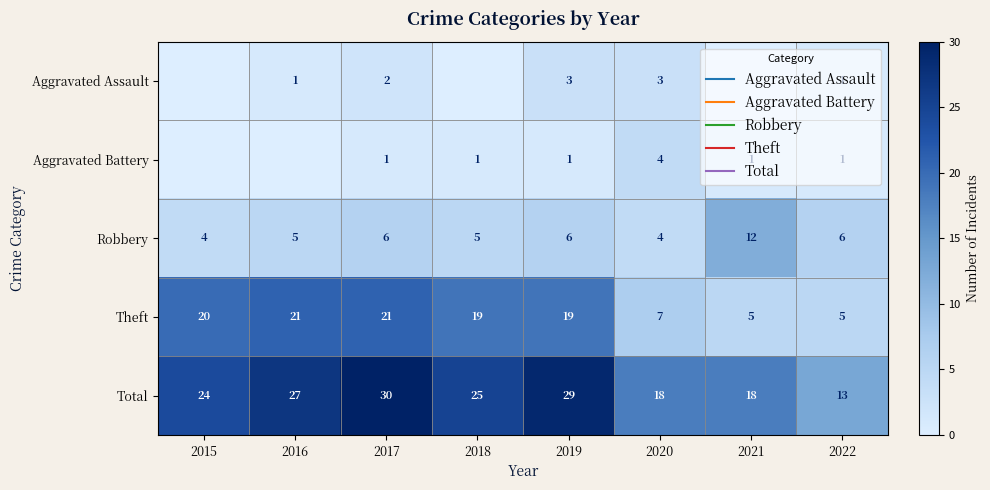

Between 2018 and 2019, which series saw the biggest shift?

Total